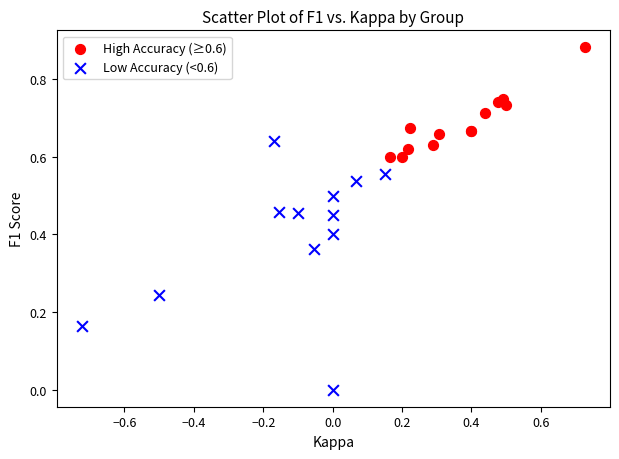

Which series has the widest spread of Y values?

Low Accuracy (<0.6)